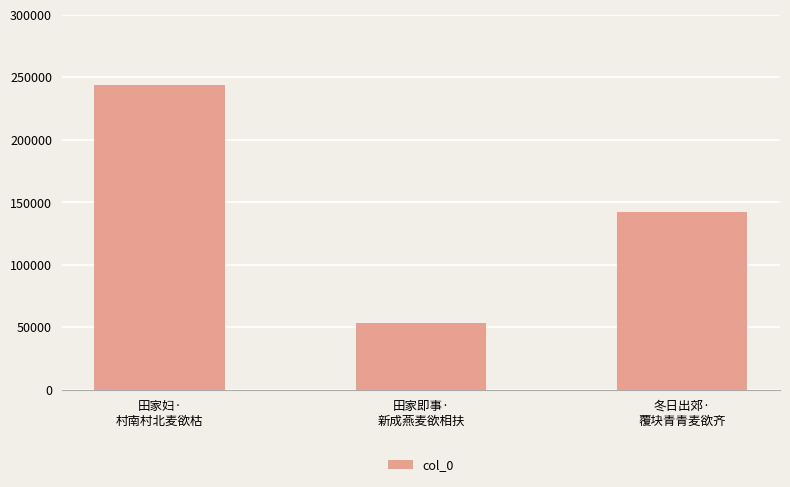

Rank the categories by value from lowest to highest.

田家即事·
新成燕麦欲相扶, 冬日出郊·
覆块青青麦欲齐, 田家妇·
村南村北麦欲枯